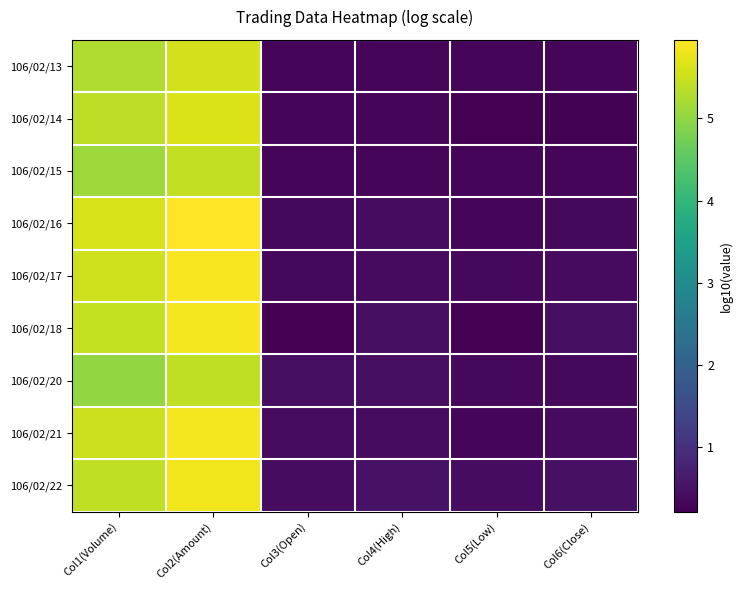

What is the total value across all series at Col5(Low)?

2.7